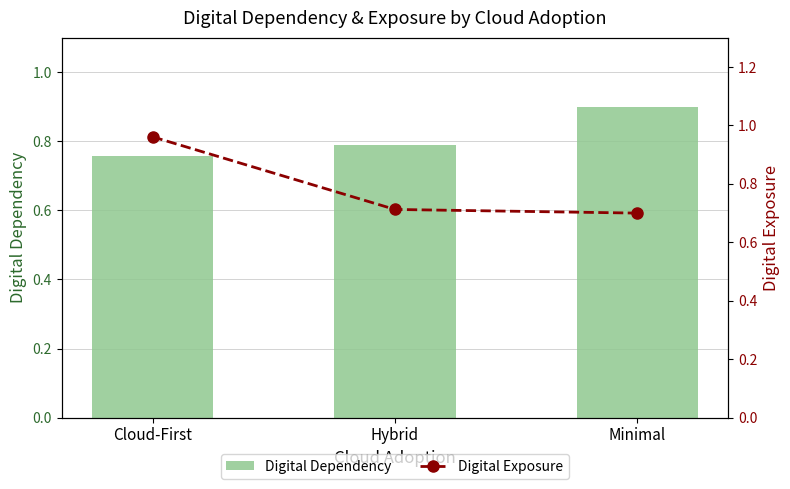

What is the highest value of the Digital Exposure series?

1.0